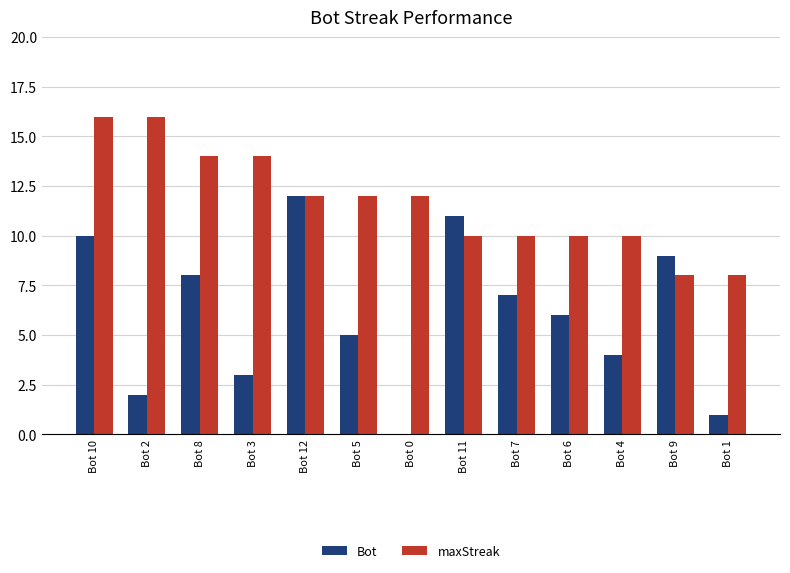

What is the average value of the Bot series?

6